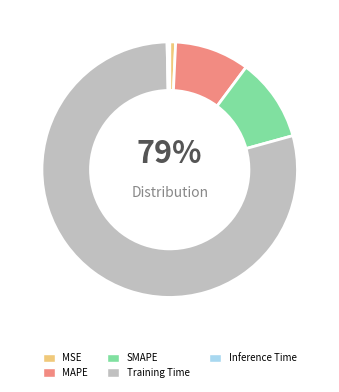

Which has a higher value, MAPE or MSE?

MAPE